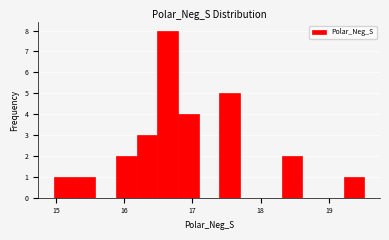

Read against the x-axis, roughly where is the centre of the tallest bar?

16.6